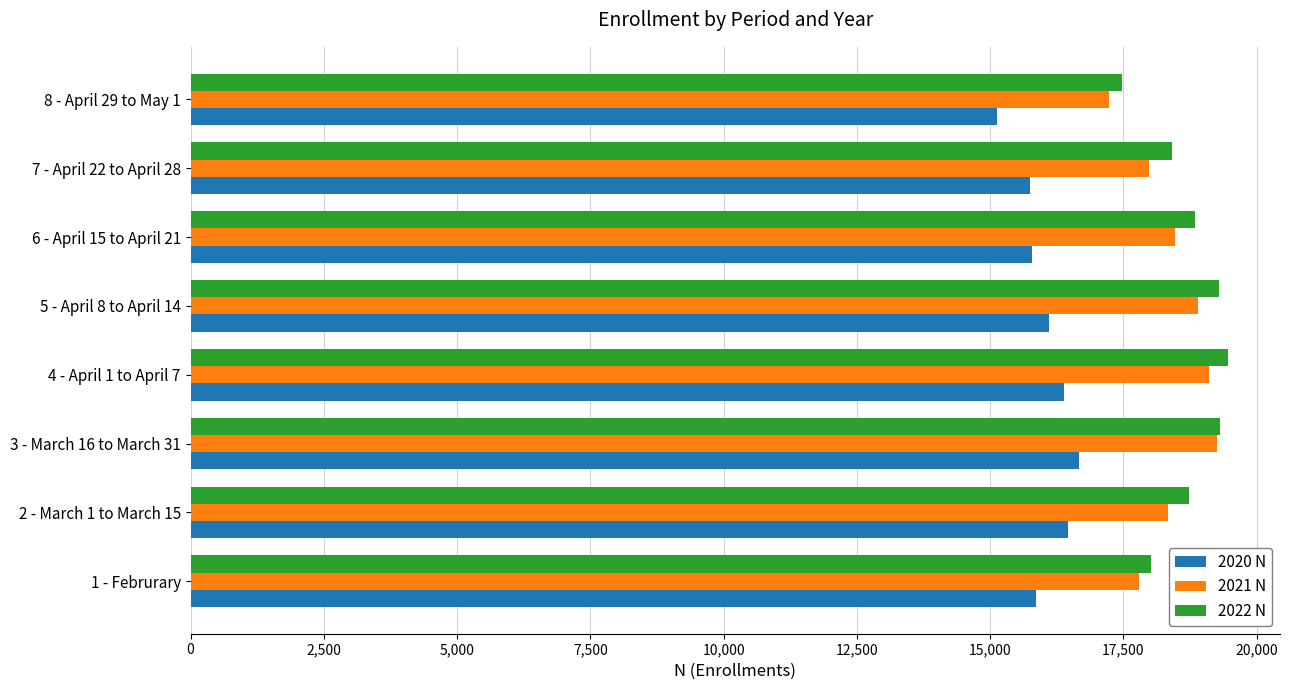

What is the lowest value of the 2021 N series?

17226